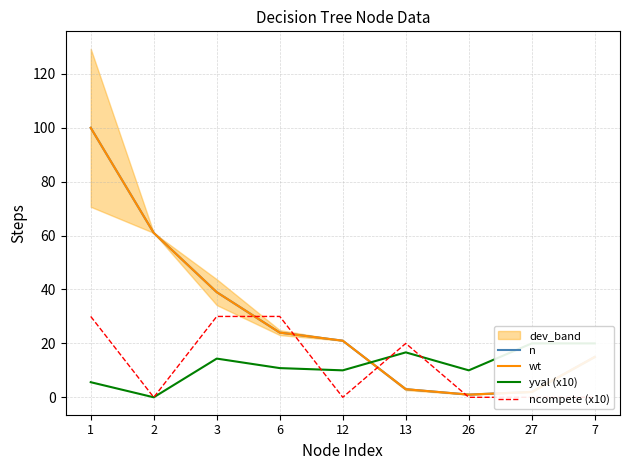

Reading left to right, what are all the values shown in this chart?

n: 100.0	61.0	39.0	24.0	21.0	3.0	1.0	2.0	15.0
wt: 100.0	61.0	39.0	24.0	21.0	3.0	1.0	2.0	15.0
yval (x10): 5.6	0.0	14.4	10.8	10.0	16.7	10.0	20.0	20.0
ncompete (x10): 30.0	0.0	30.0	30.0	0.0	20.0	0.0	0.0	0.0